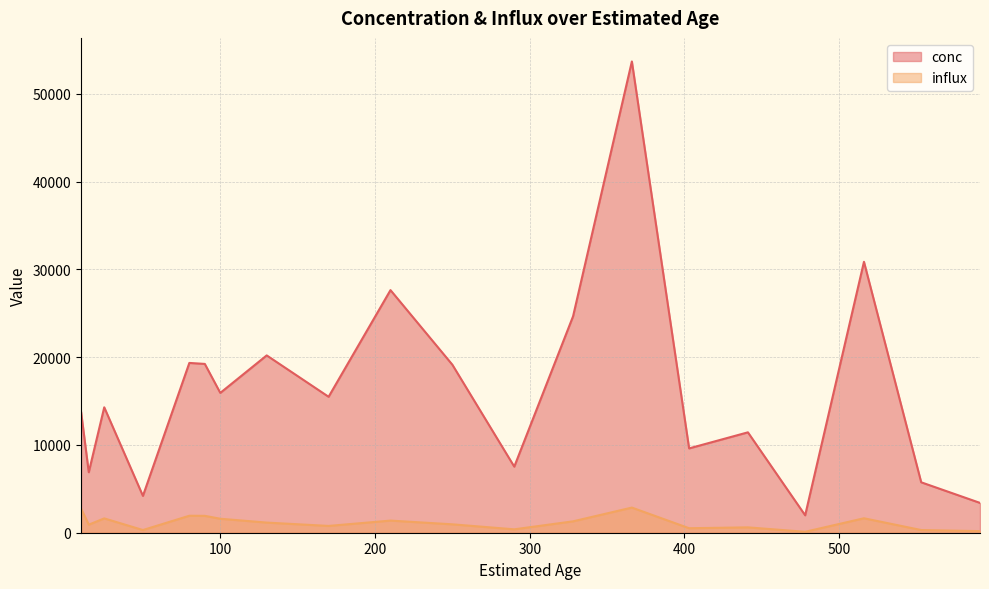

At which label is influx closest to 1484?

210